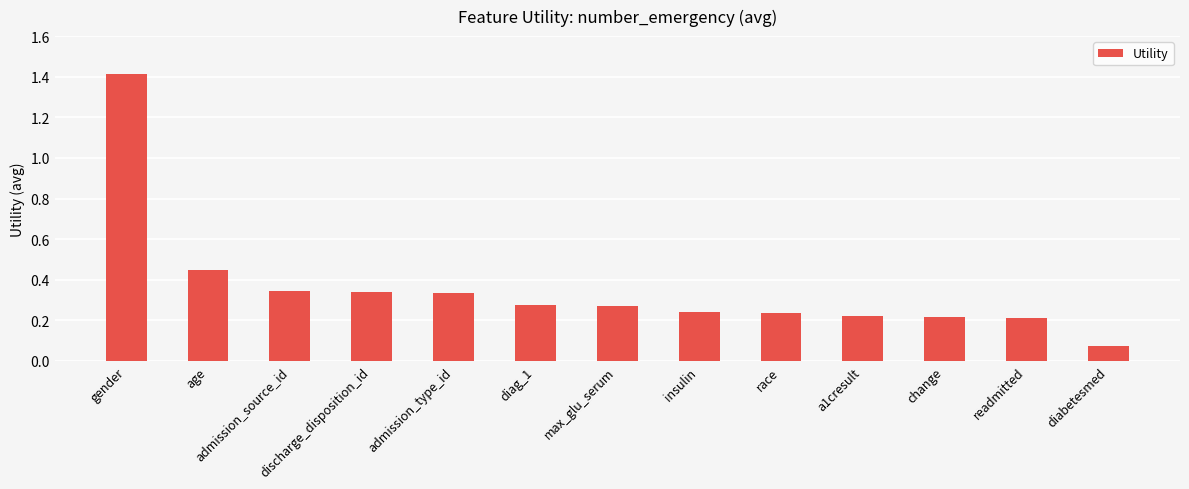

What position from the left is discharge_disposition_id?

4